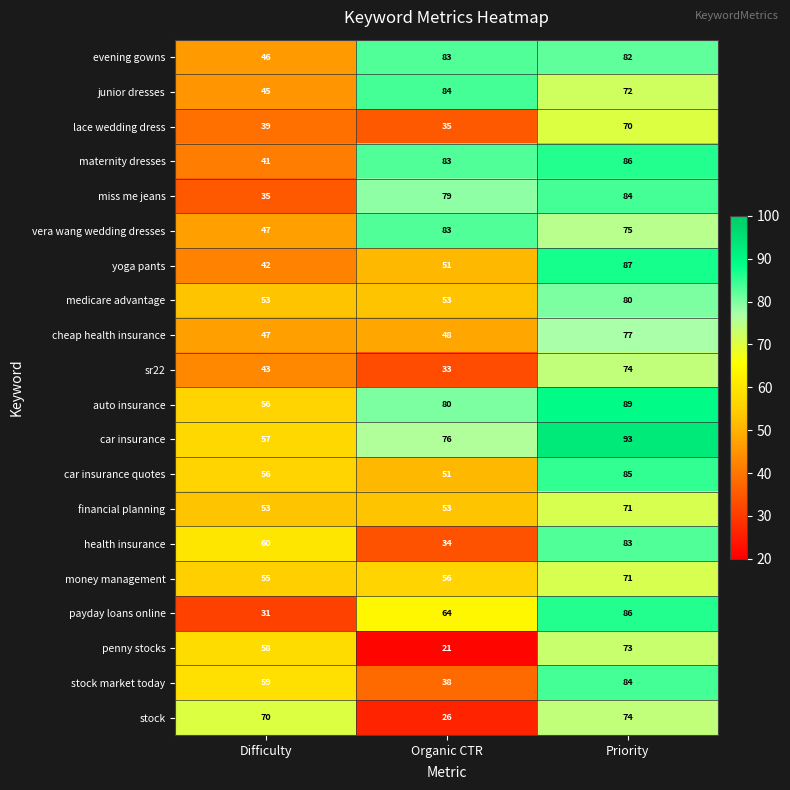

List the labels in order of health insurance value, smallest first.

Organic CTR, Difficulty, Priority